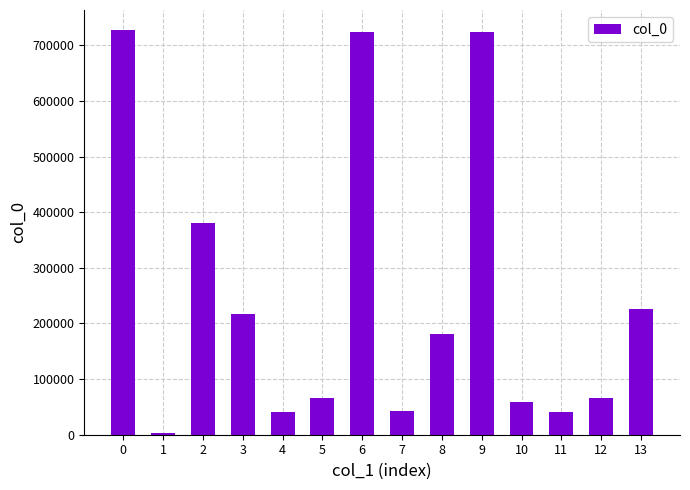

Where is the data nearest to the value 365199?

2